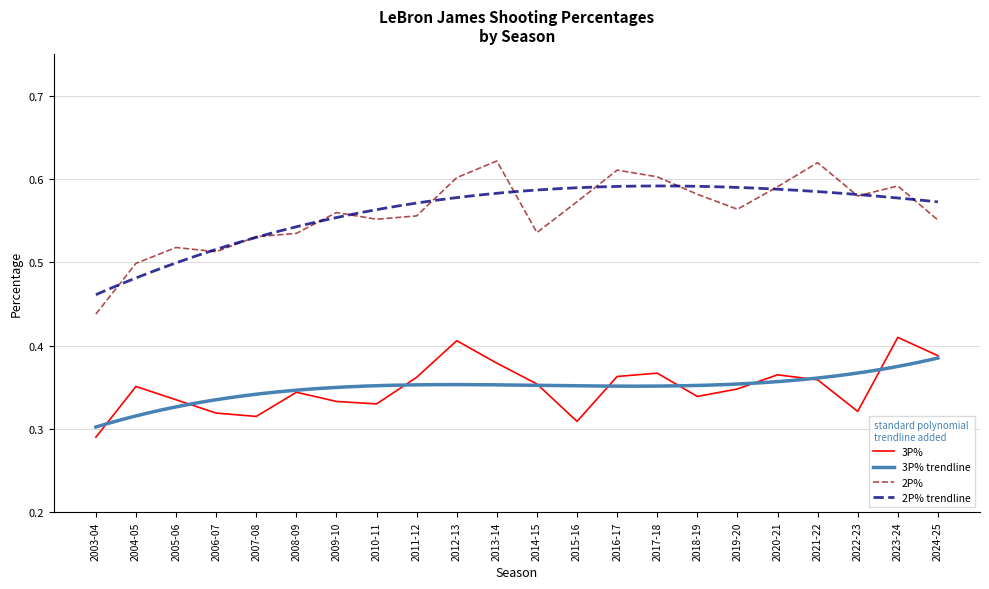

Between 2003-04 and 2015-16, which series saw the biggest shift?

2P%